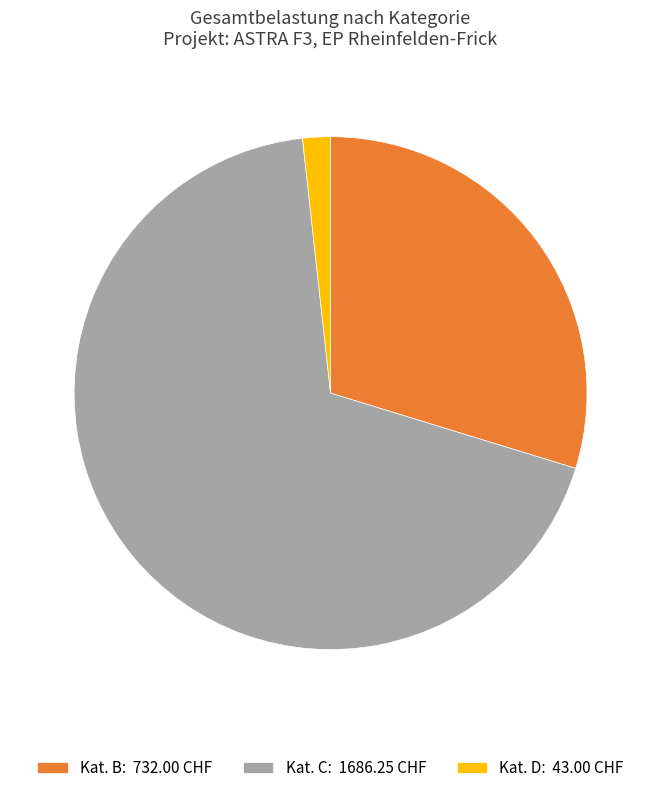

Rank the categories by value from lowest to highest.

Kat. D: 43.00 CHF, Kat. B: 732.00 CHF, Kat. C: 1686.25 CHF